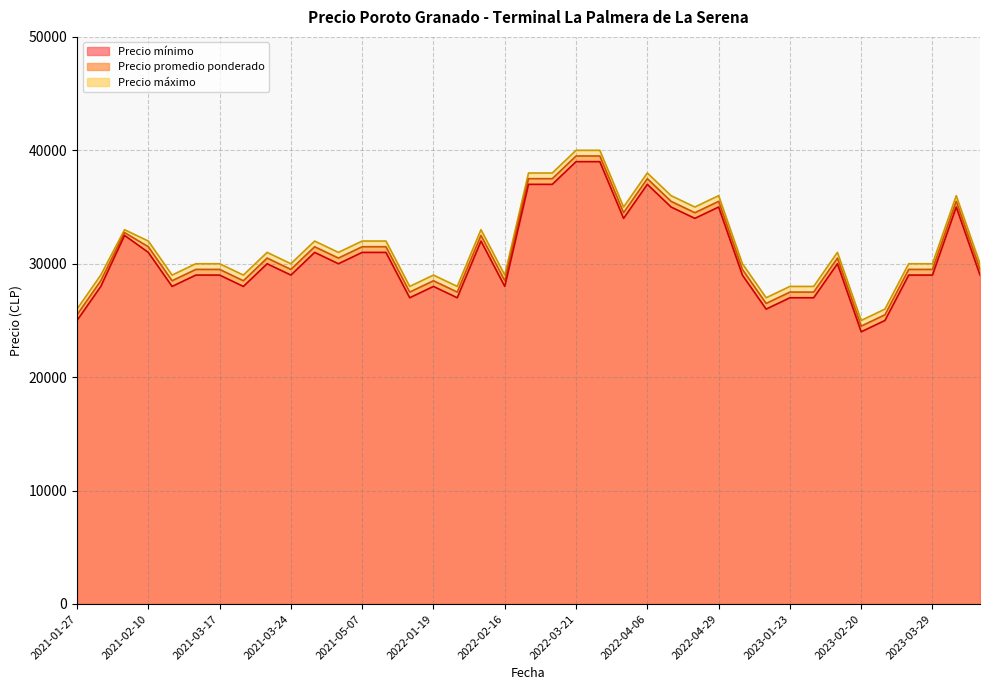

The Precio mínimo series shows 12285 at 2023-01-23. True or false?

False